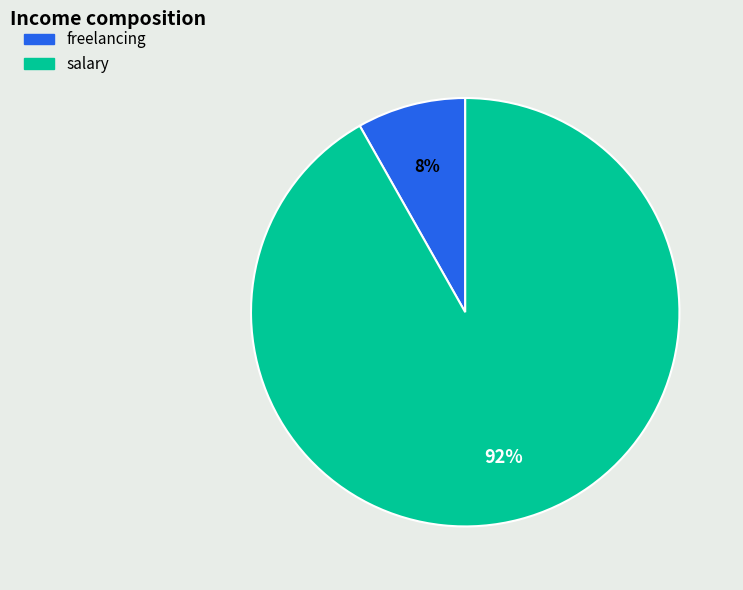

Is it true that freelancing is 8% of the pie?

True